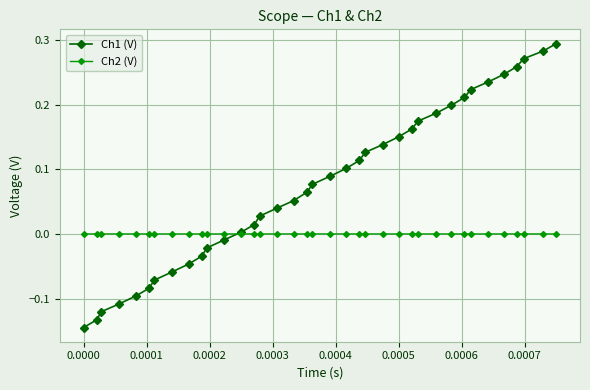

Which series has the largest range (max minus min)?

Ch1 (V)